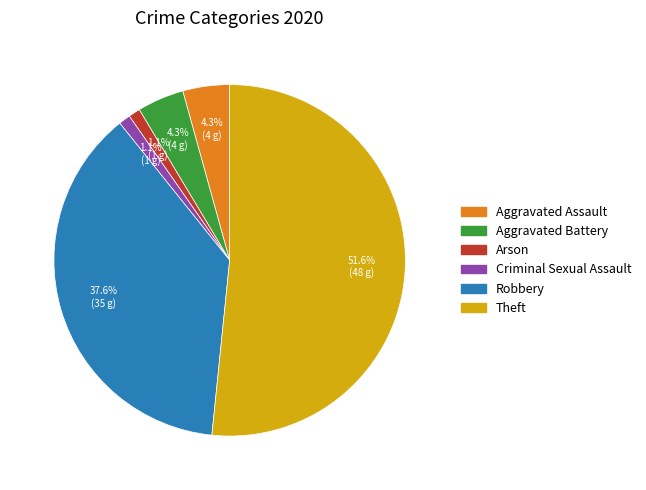

Is there any slice that represents more than half of the pie?

Yes